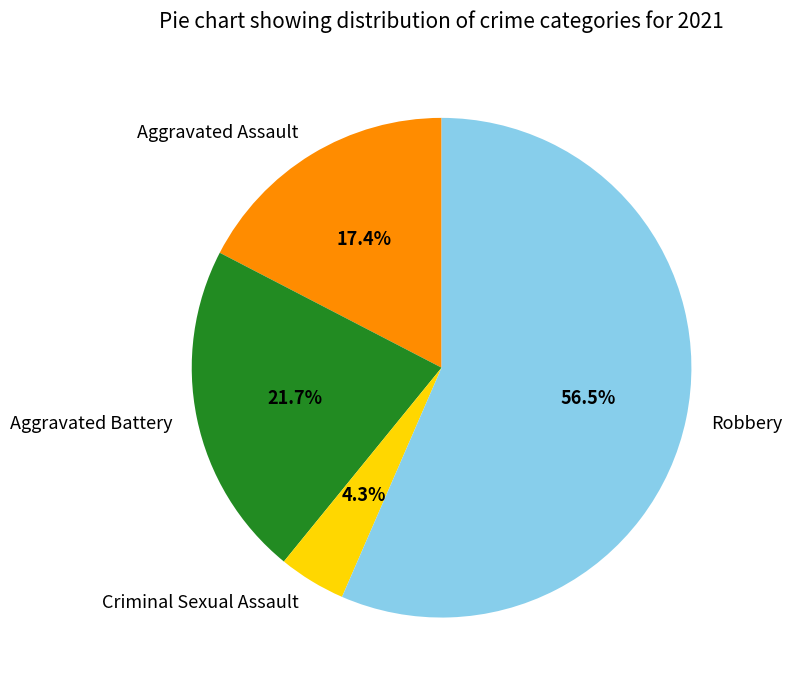

What is the smallest slice in the pie chart?

Criminal Sexual Assault